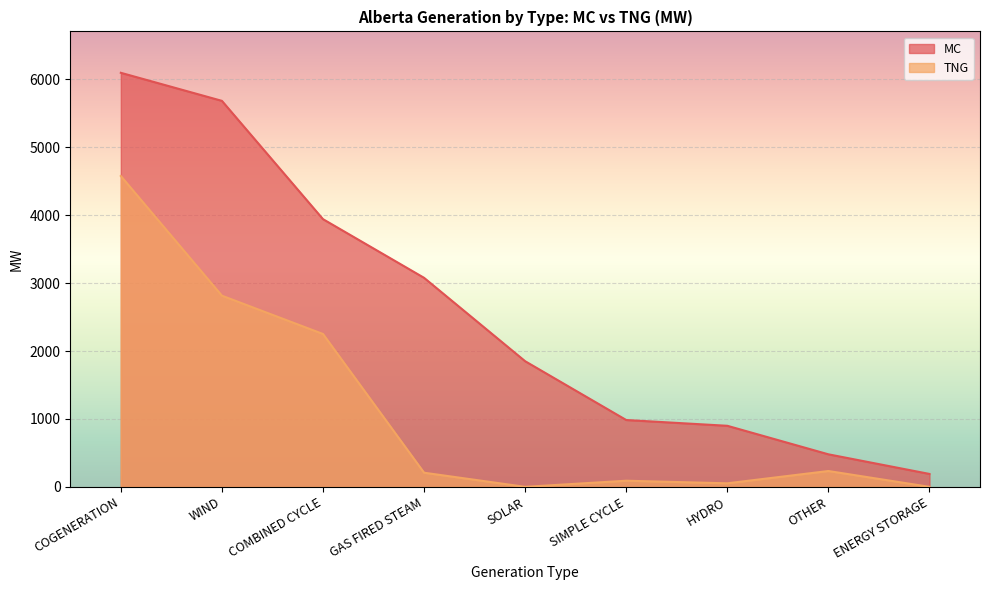

At which label does TNG reach its peak?

COGENERATION